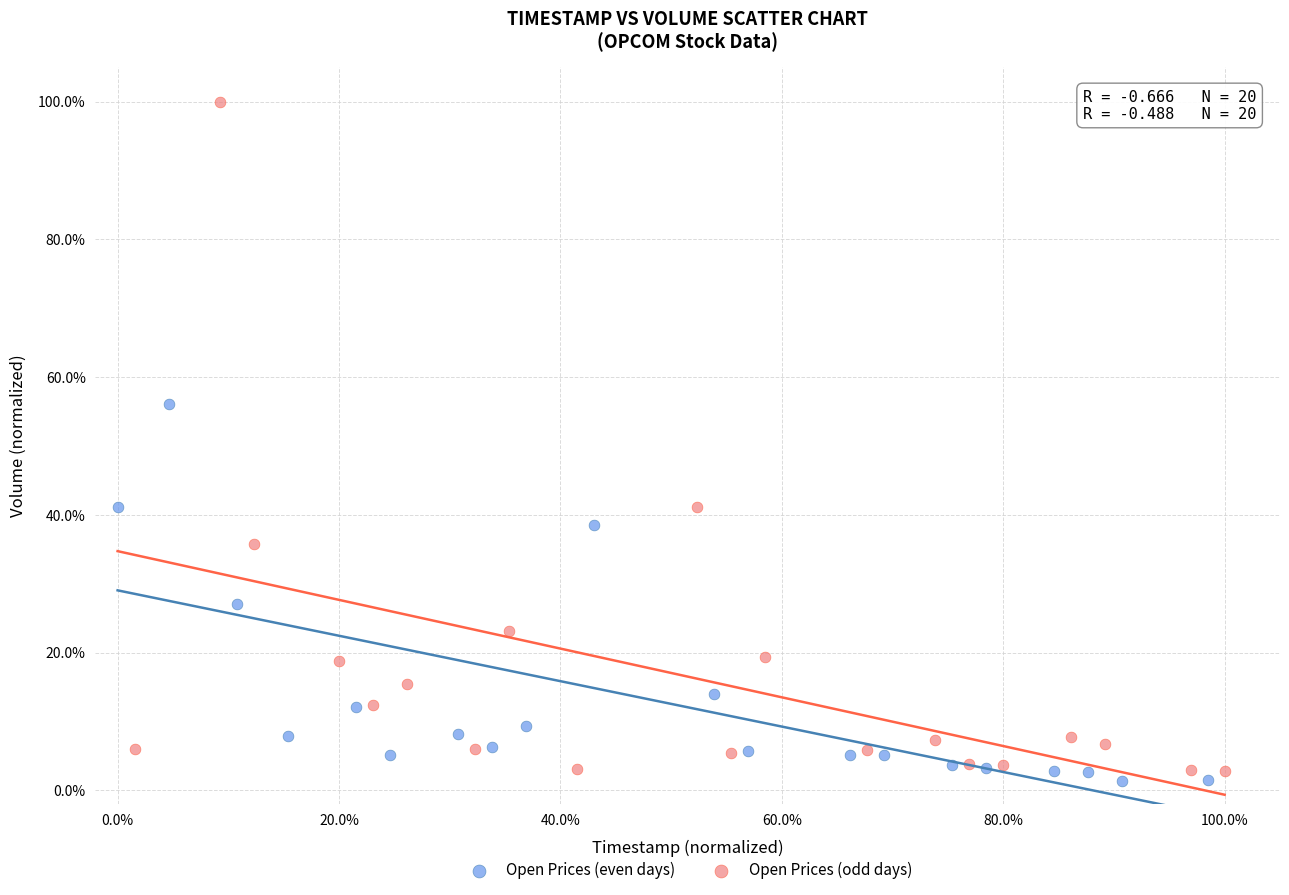

Which series reaches the maximum Y coordinate?

Open Prices (odd days)